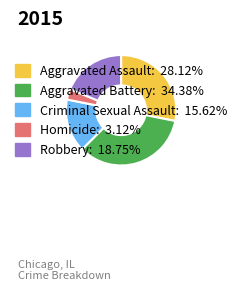

Is there a majority slice in this chart?

No